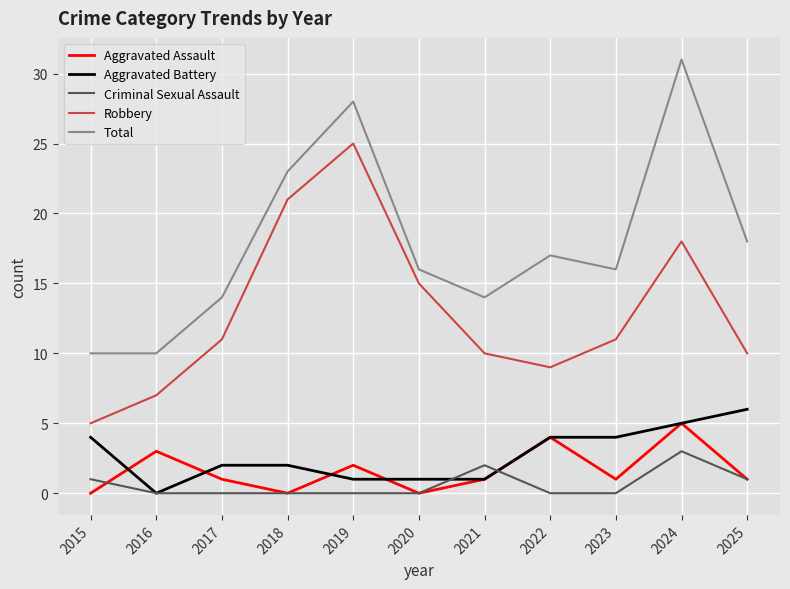

Is the value of Robbery at 2023 greater than the value of Aggravated Battery at 2023?

Yes